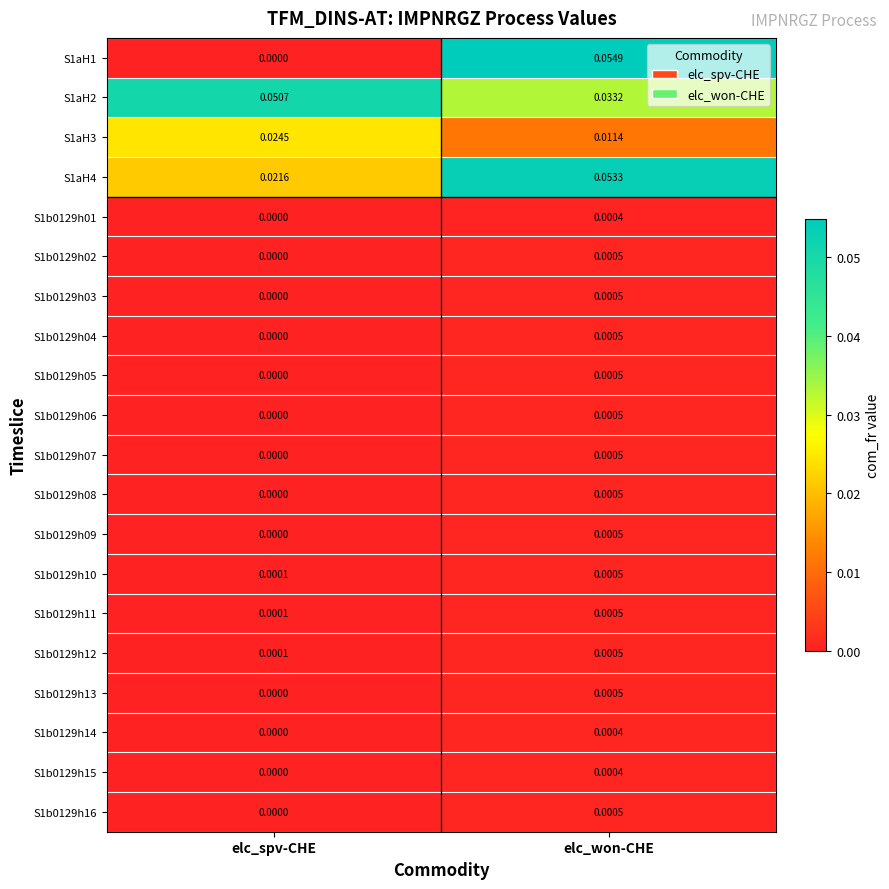

List the labels in order of S1aH1 value, largest first.

elc_won-CHE, elc_spv-CHE